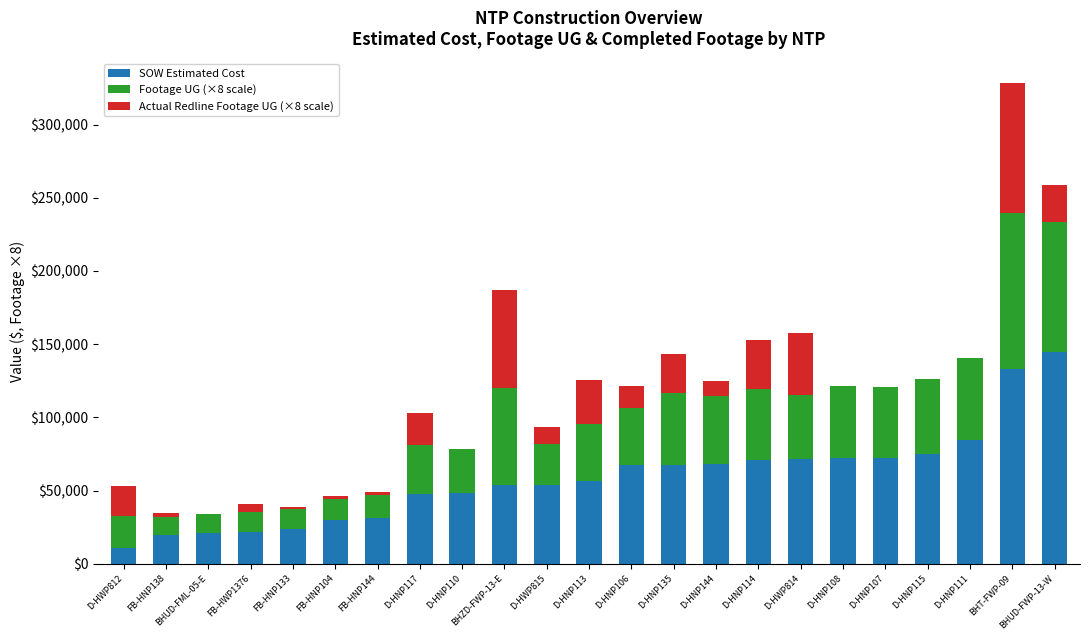

What is the sum of the SOW Estimated Cost values at D-HNP114 and D-HNP144?

138560.0